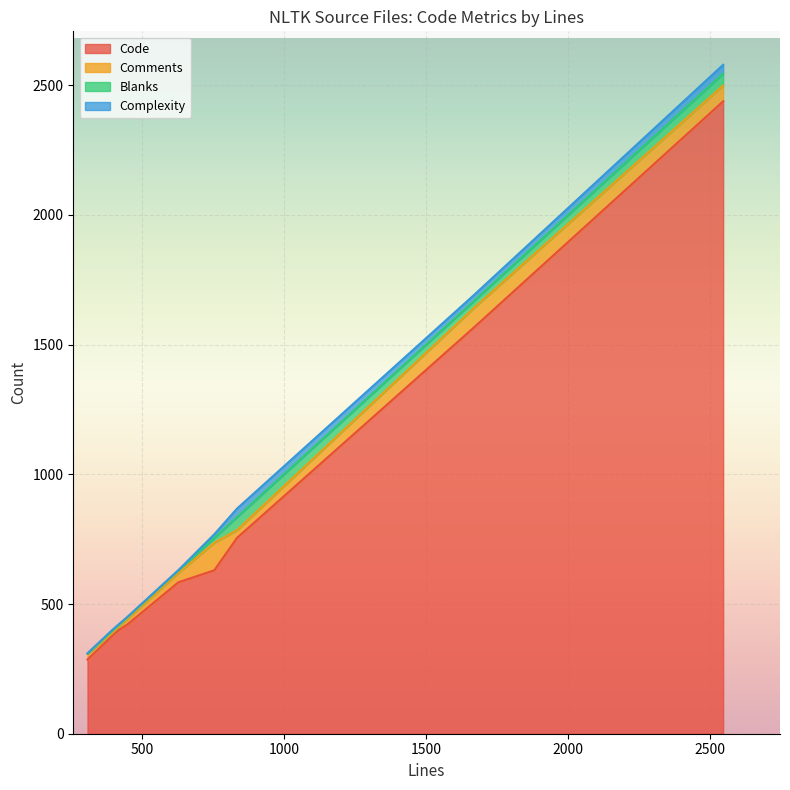

True or false: Comments and Blanks cross at least once.

True